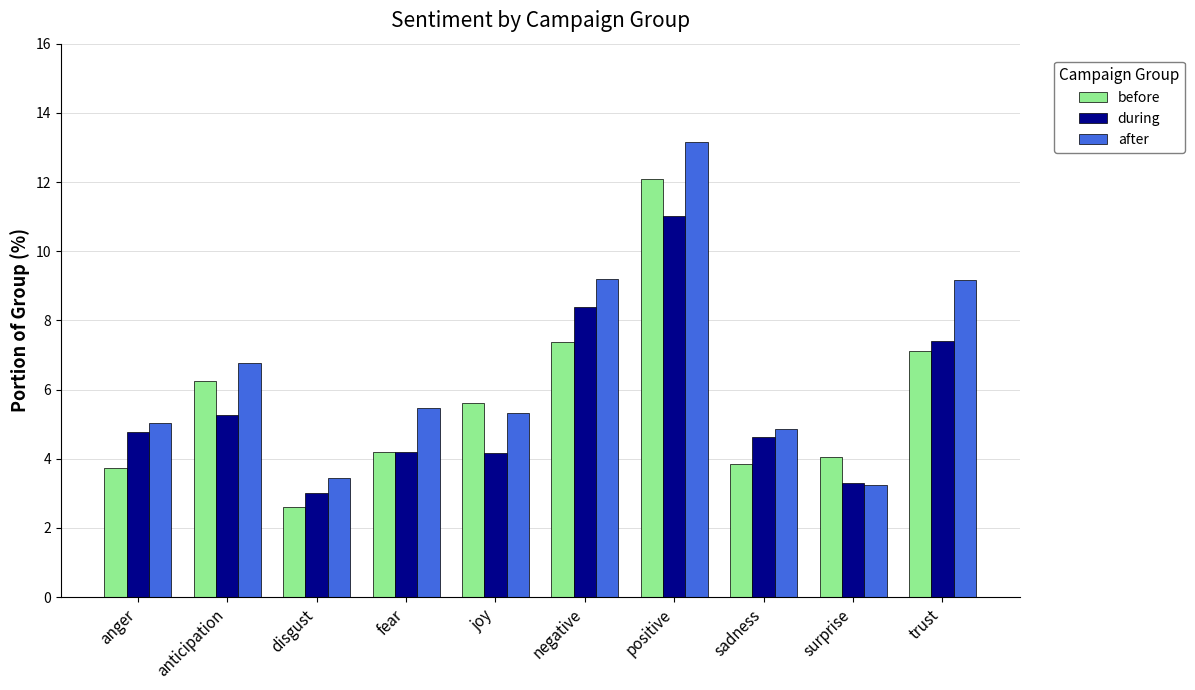

Reading left to right, transcribe all the data shown in this chart.

before: anger=3.7	anticipation=6.3	disgust=2.6	fear=4.2	joy=5.6	negative=7.4	positive=12.1	sadness=3.9	surprise=4.1	trust=7.1
during: anger=4.8	anticipation=5.3	disgust=3.0	fear=4.2	joy=4.2	negative=8.4	positive=11.0	sadness=4.6	surprise=3.3	trust=7.4
after: anger=5.0	anticipation=6.8	disgust=3.5	fear=5.5	joy=5.3	negative=9.2	positive=13.1	sadness=4.9	surprise=3.2	trust=9.2